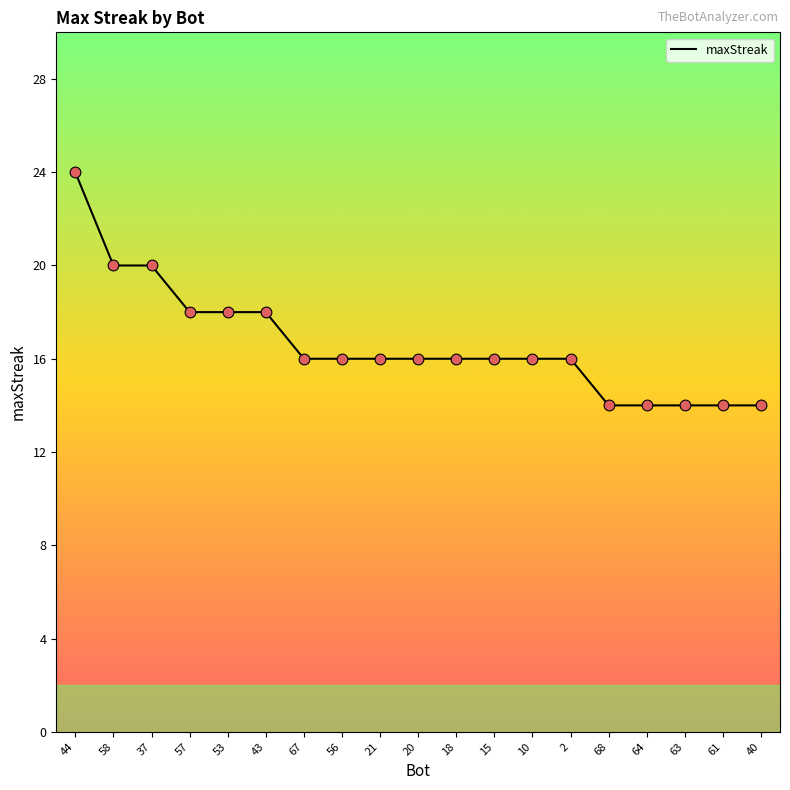

What is the ratio of the value at 61 to the value at 67?

0.9